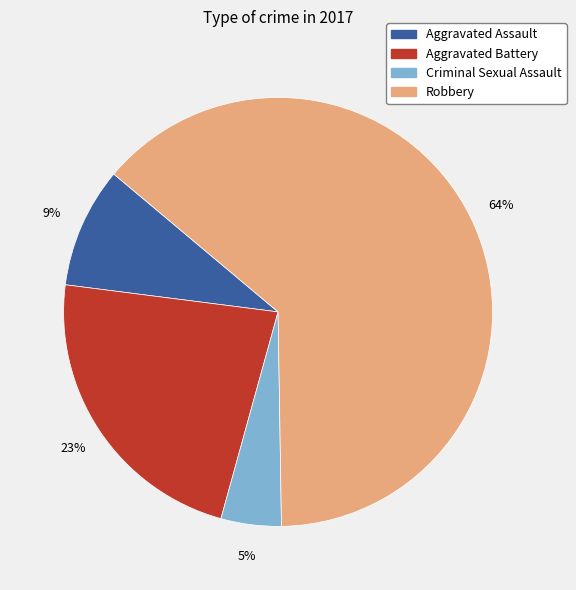

Do Criminal Sexual Assault and Robbery together represent more than half of the pie?

Yes